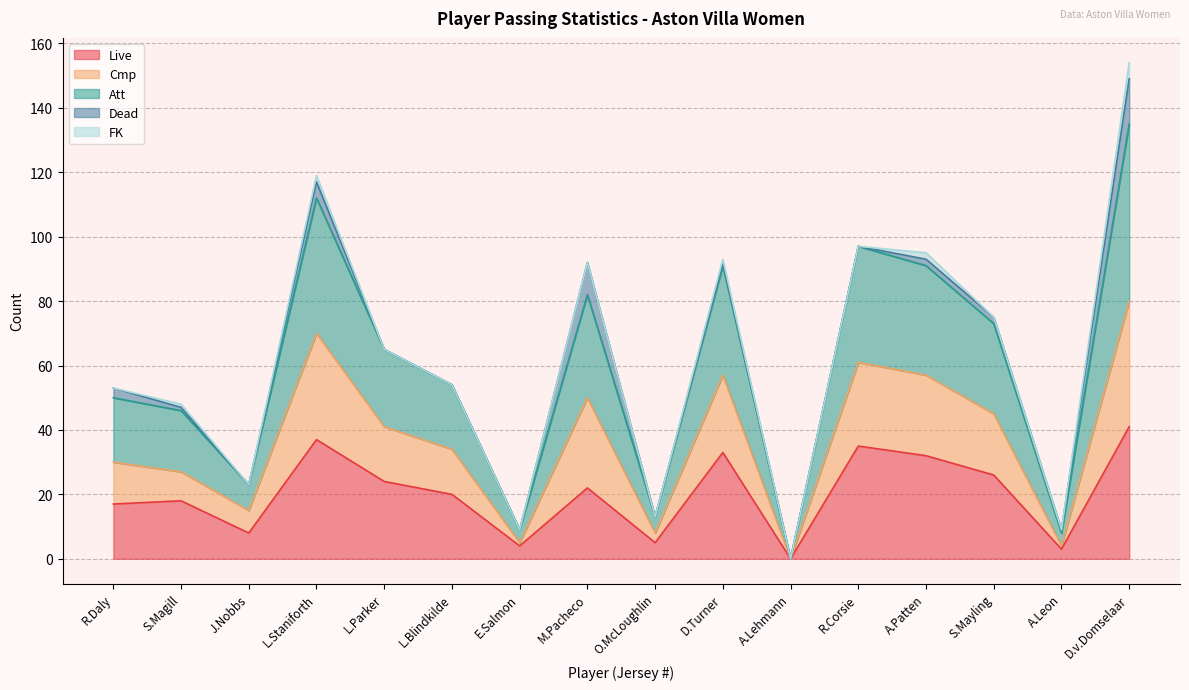

Which category has the highest value in the Live series?

D.v.Domselaar